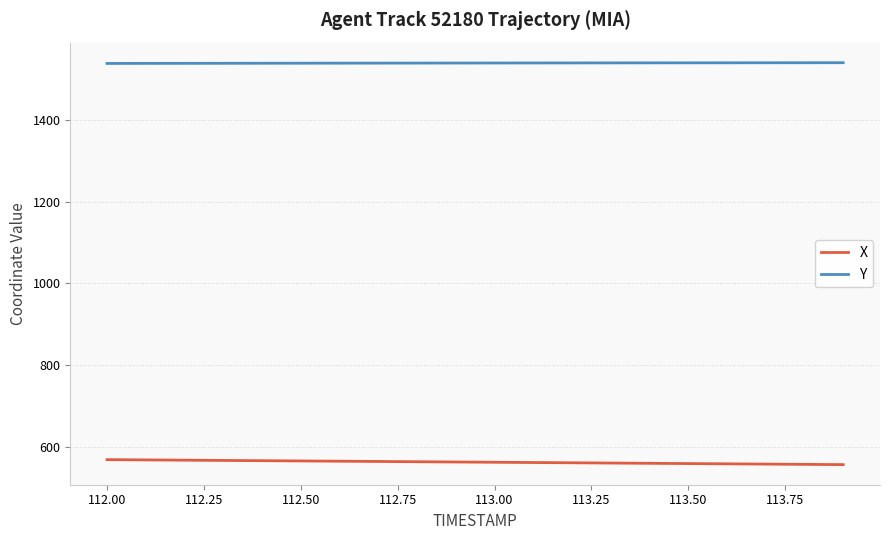

What is the difference between the second highest and second lowest values in the Y series?

1.6